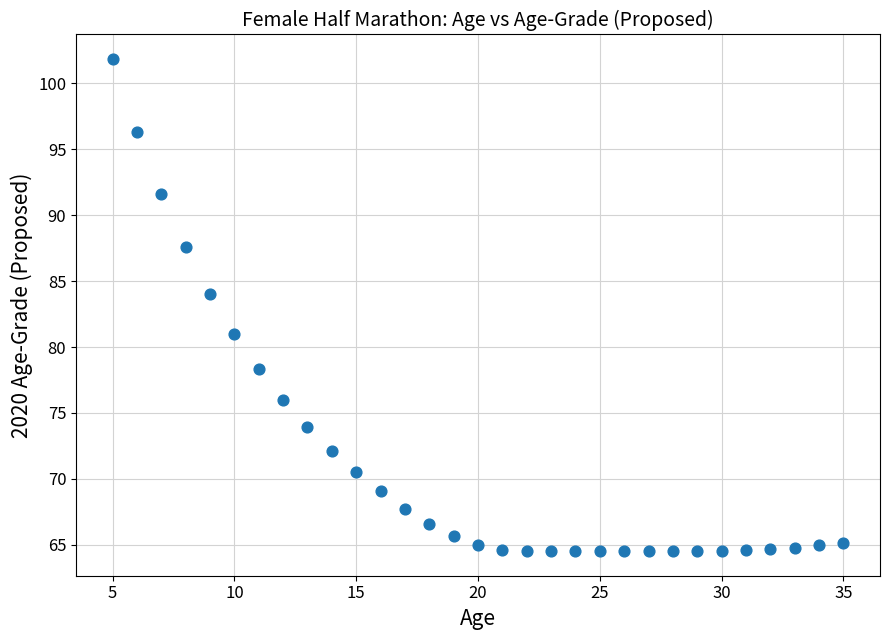

What Y value in the scatter plot is closest to 83?

84.0